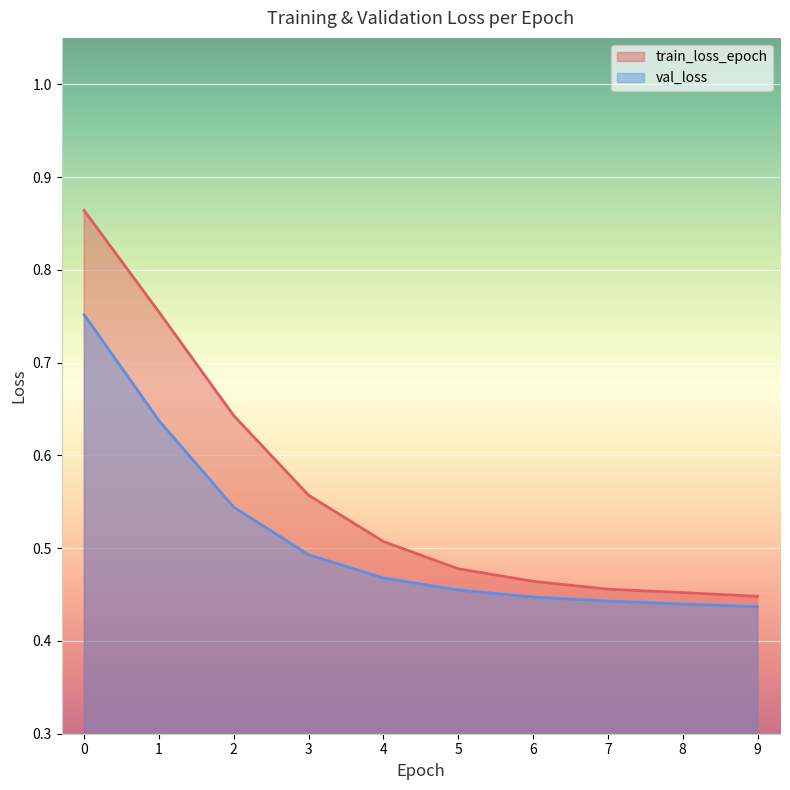

What are all the series names shown in the legend?

train_loss_epoch, val_loss